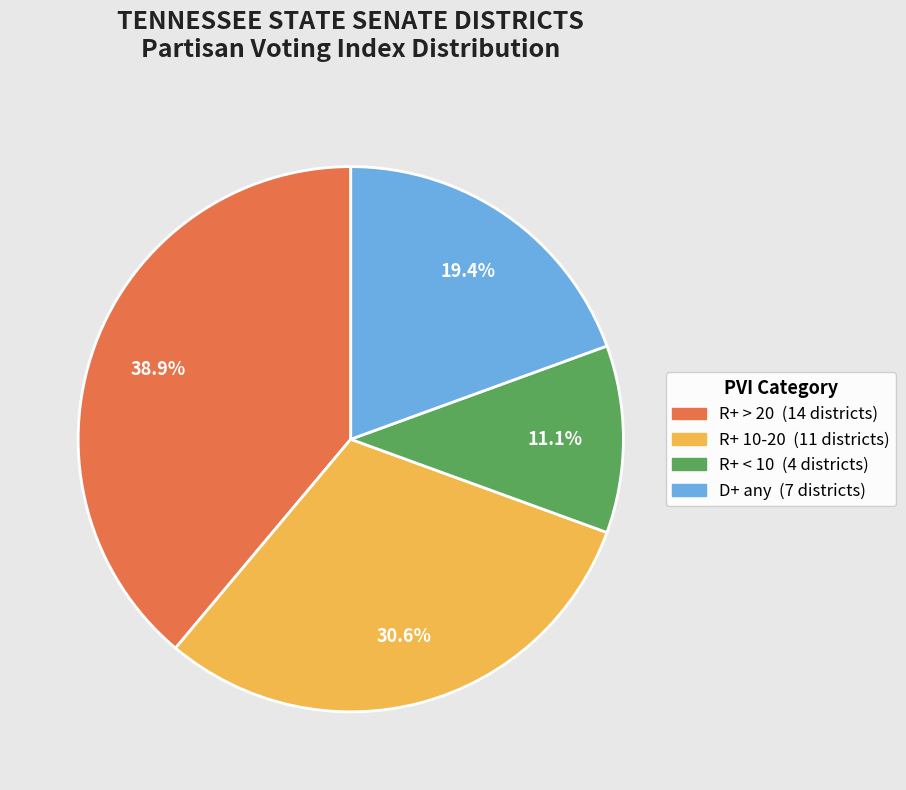

Is there a majority slice in this chart?

No